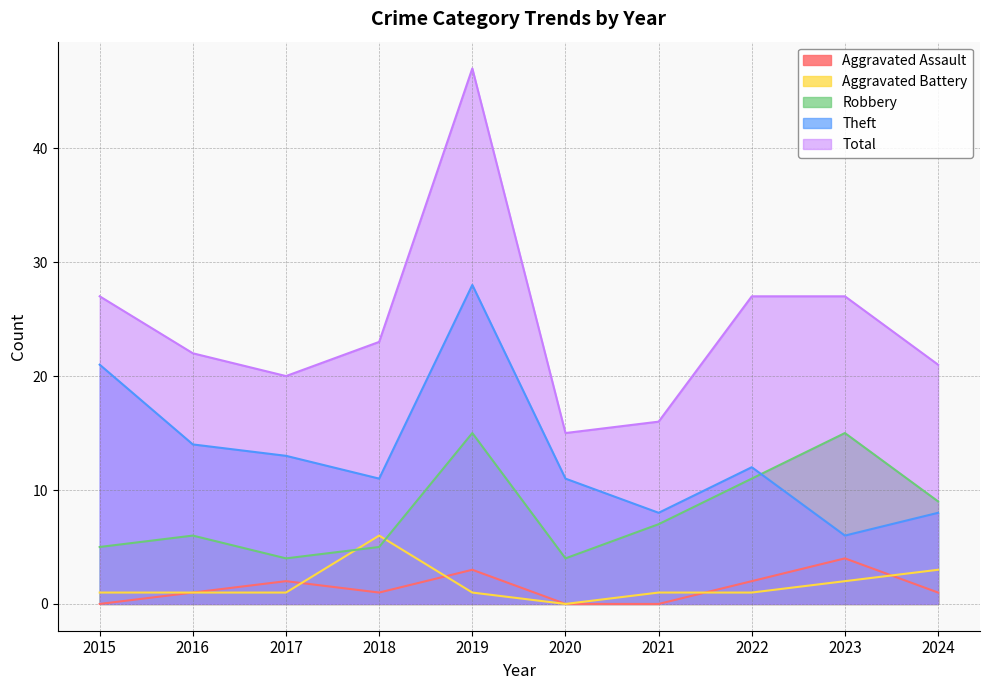

How many values in the Aggravated Assault series are below 1?

3